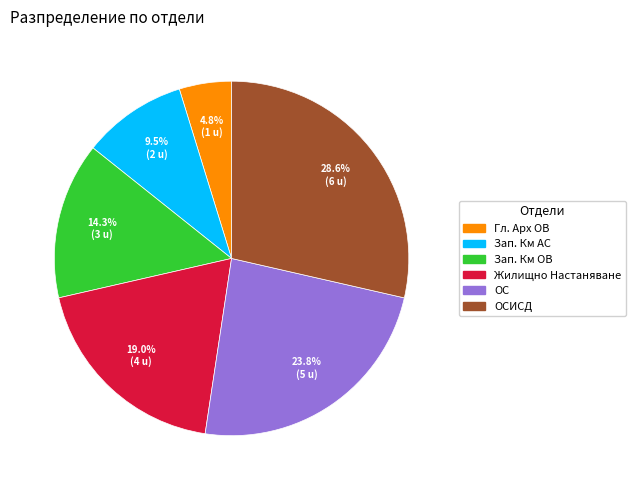

To the nearest percent, what is the difference between the largest and smallest slice percentages?

24%